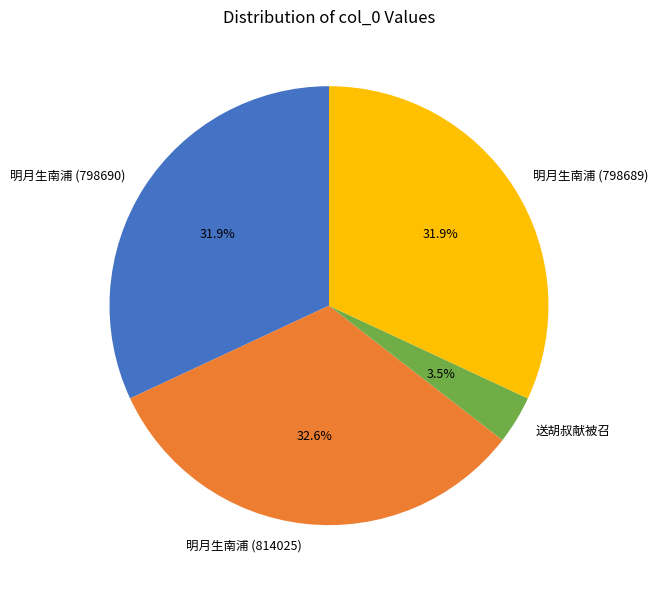

The 明月生南浦 (798690) slice represents 32% of the pie. True or false?

True